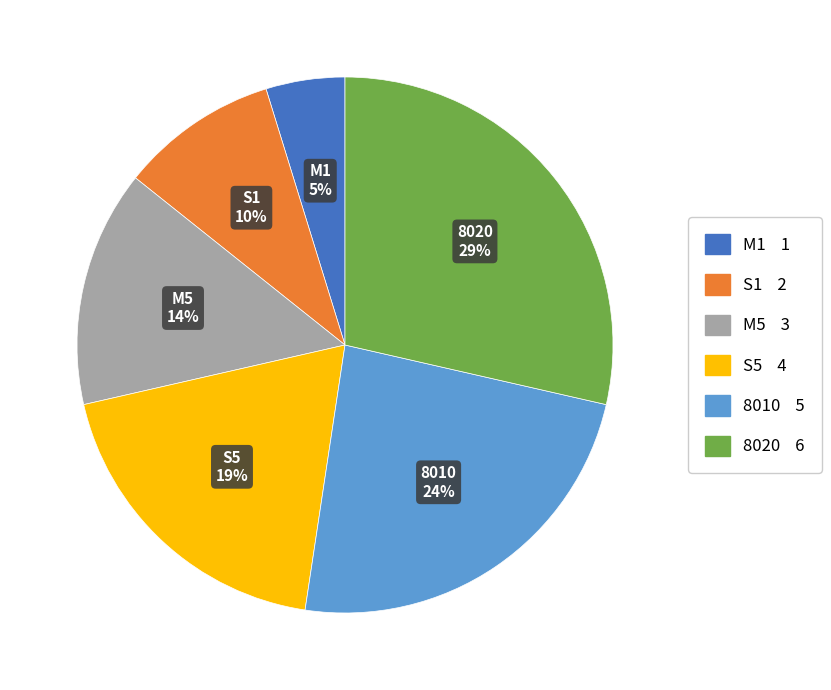

To the nearest percent, what is the average slice percentage?

17%